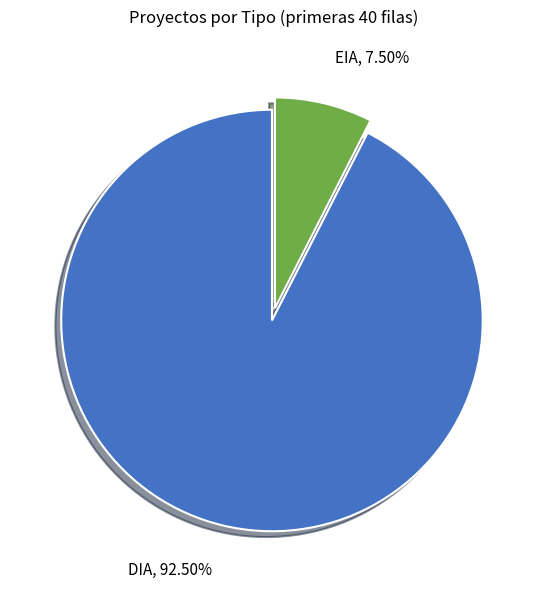

To the nearest percent, what is the combined percentage of EIA and DIA?

100%